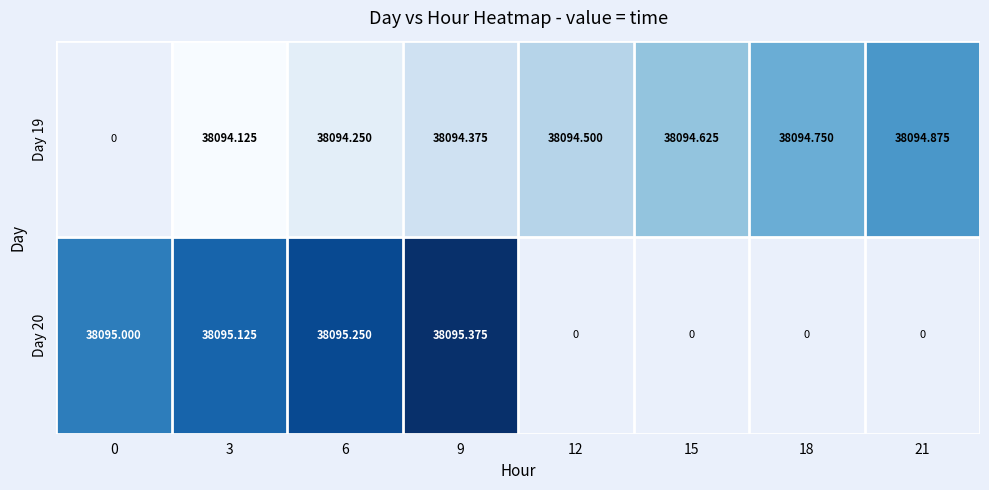

How many series are shown in this chart?

2